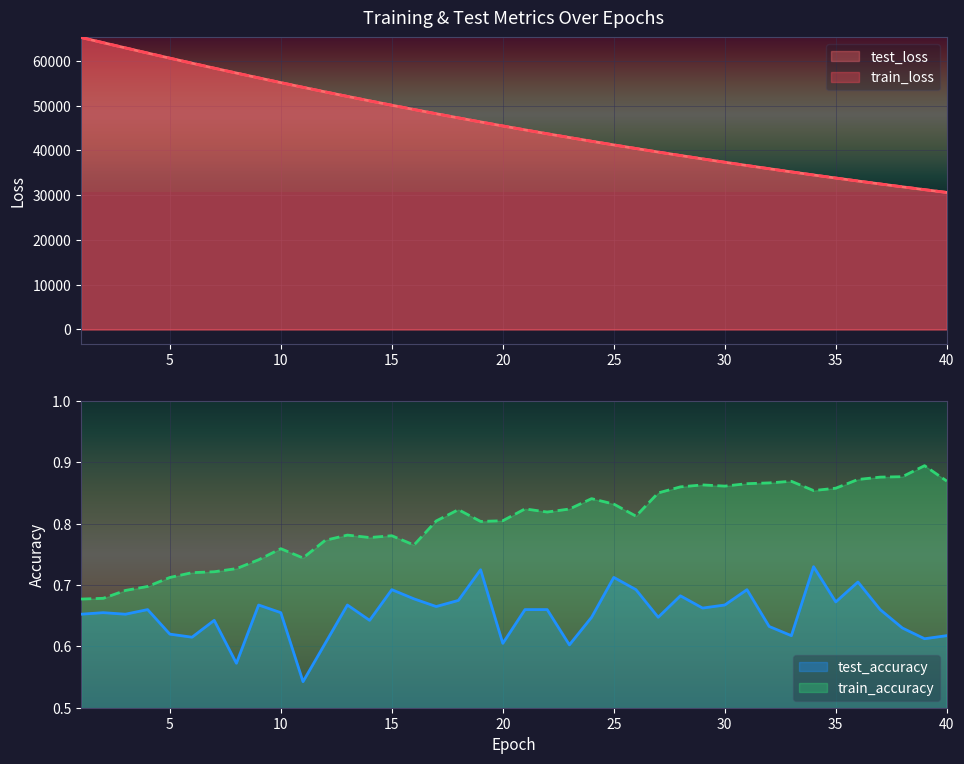

How many data points in test_loss are less than 45454?

20